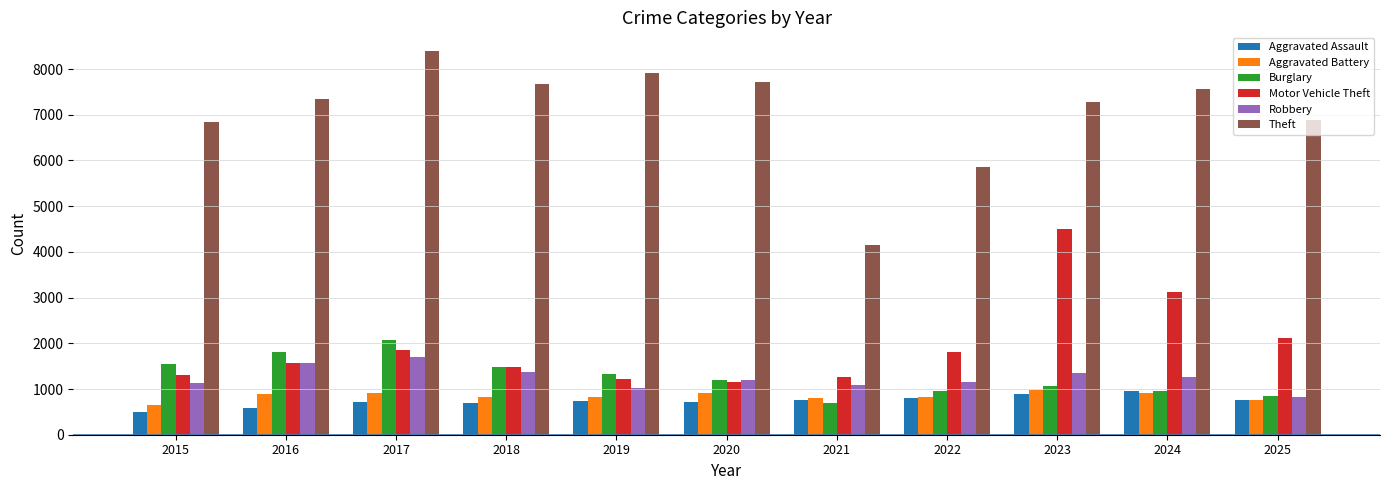

What is the sum of the Theft values at 2017 and 2022?

14246